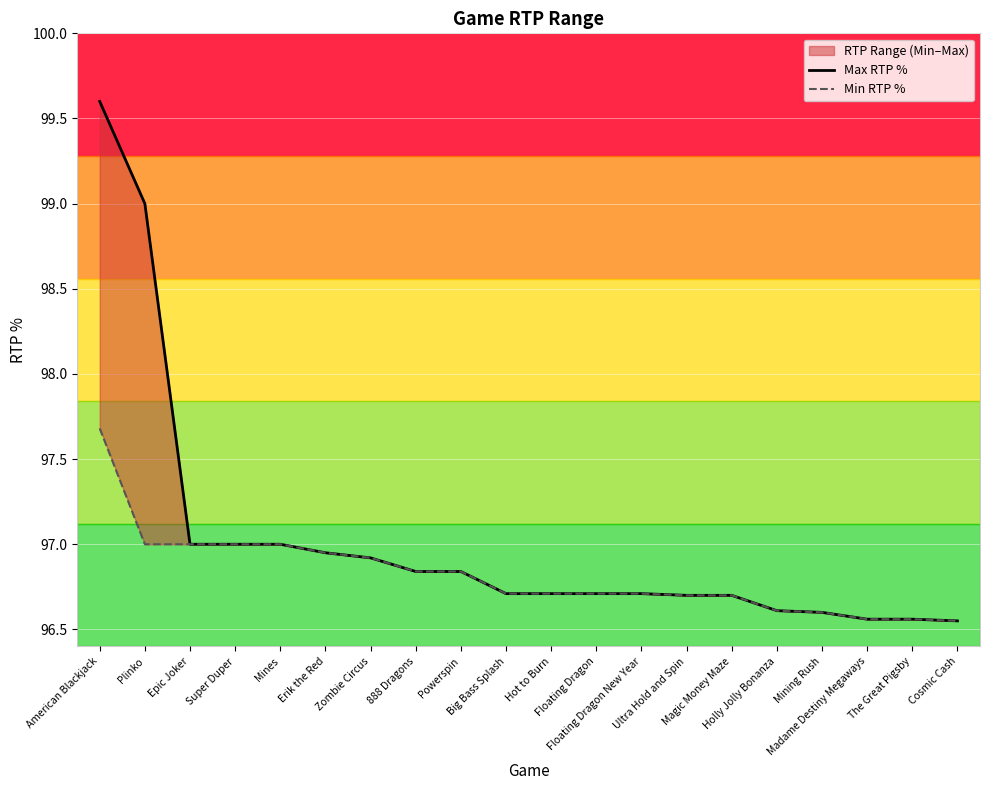

What is the value of the Min RTP % point at the 16th from the left?

96.6